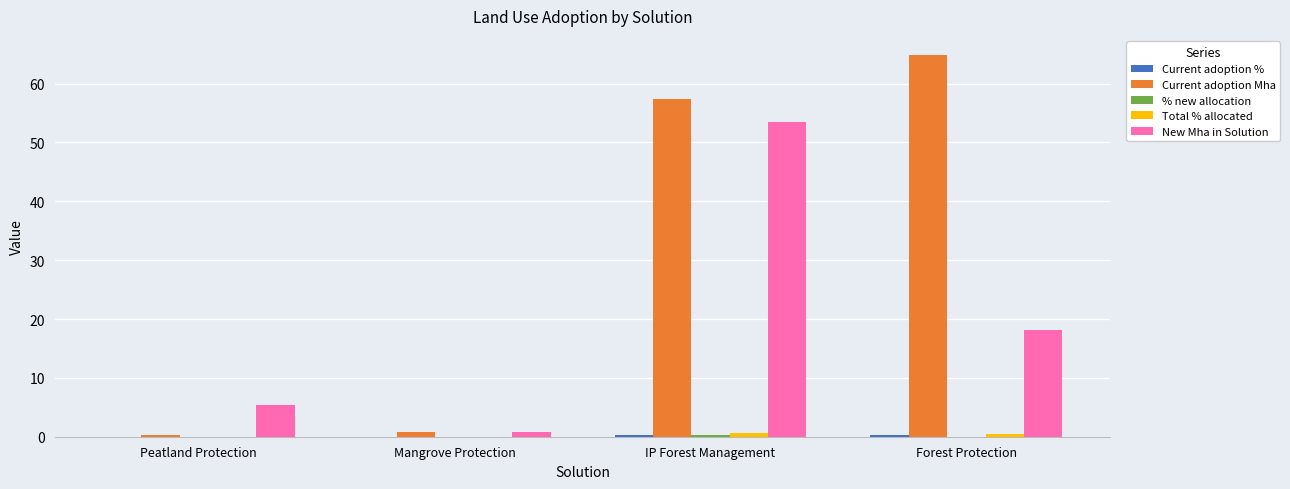

Is it true that Current adoption Mha equals 100.7 at IP Forest Management?

False